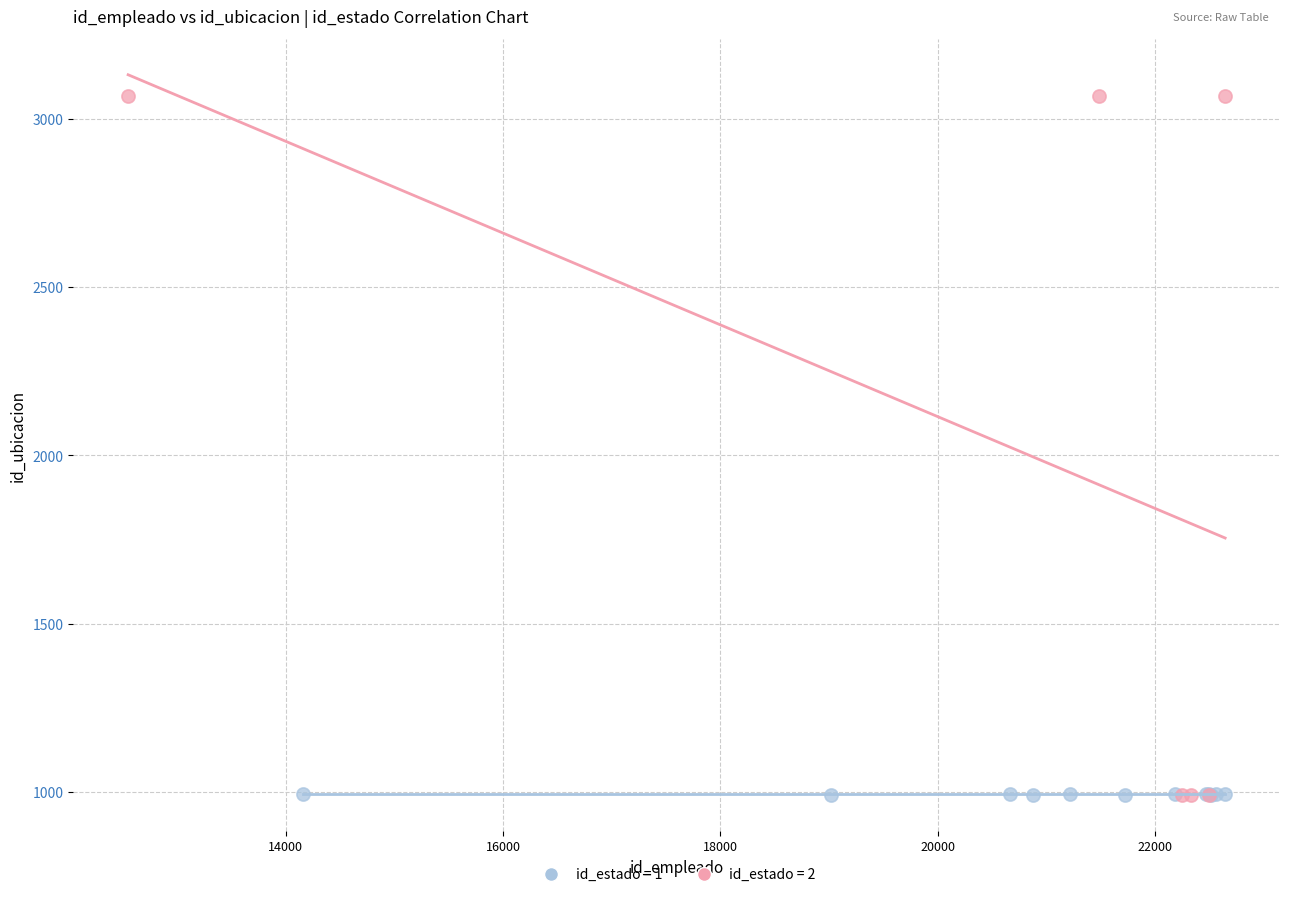

Which series reaches the maximum Y coordinate?

id_estado = 2